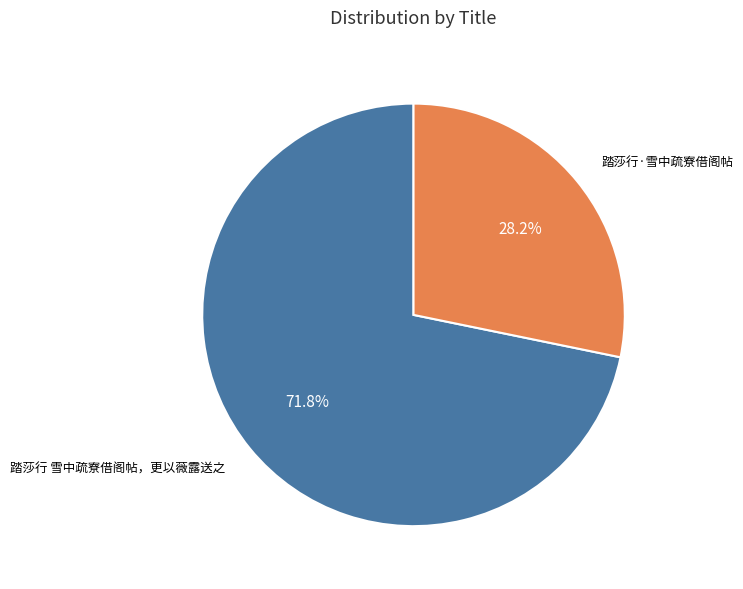

Does any single category account for the majority?

Yes